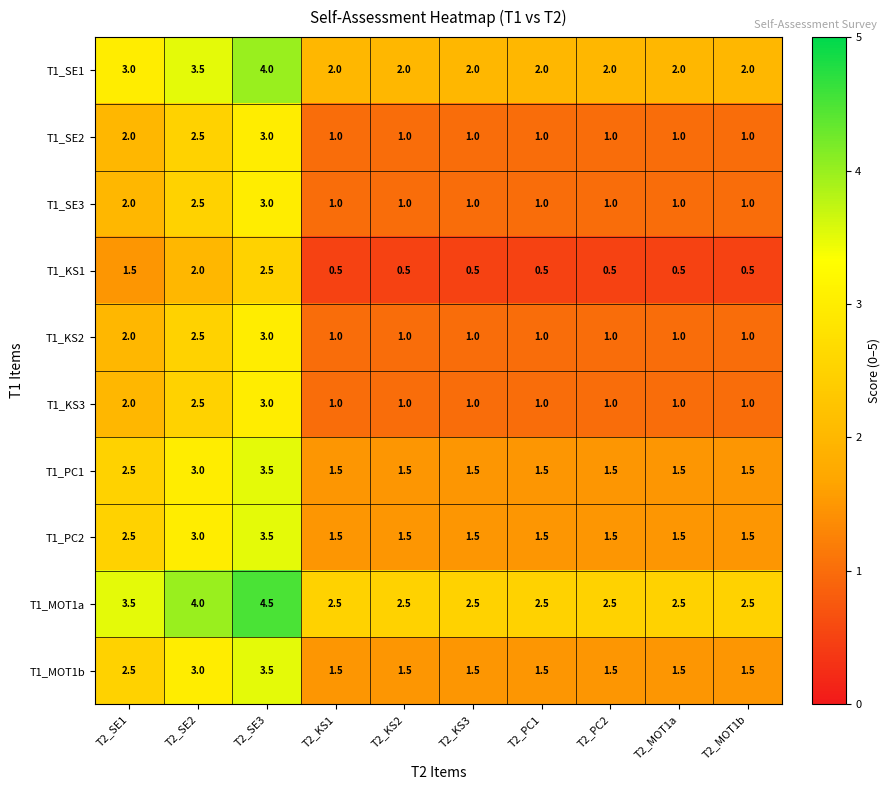

What is the greatest value displayed?

4.5